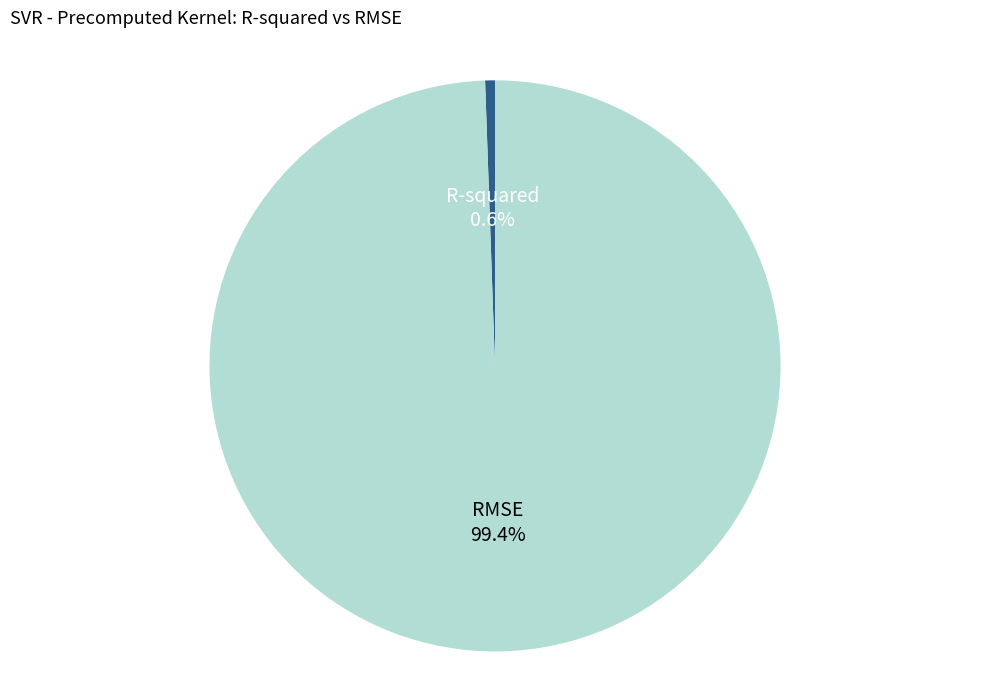

The R-squared slice represents 11% of the pie. True or false?

False